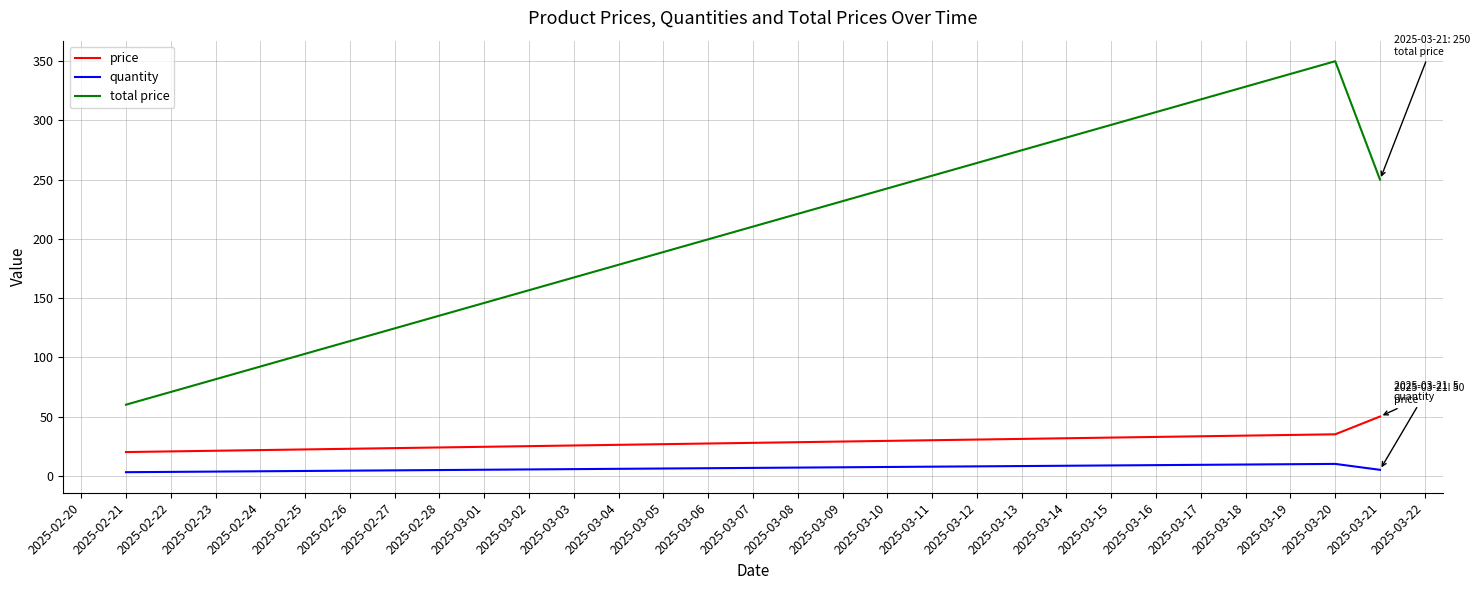

What are all the series names shown in the legend?

price, quantity, total price